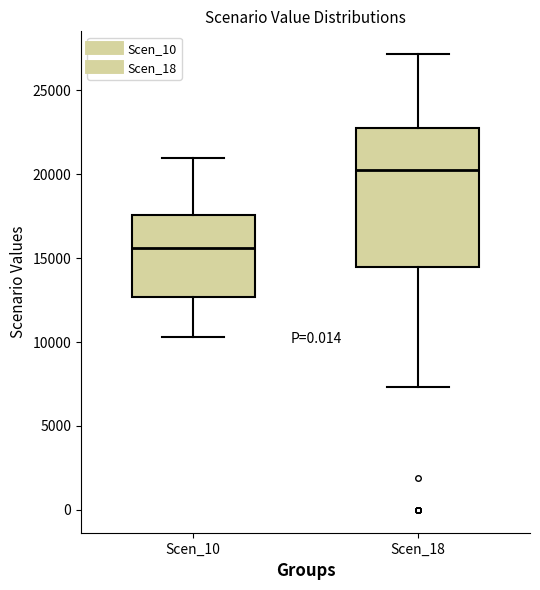

Which box is the tallest, from its lower edge to its upper edge?

Scen_18